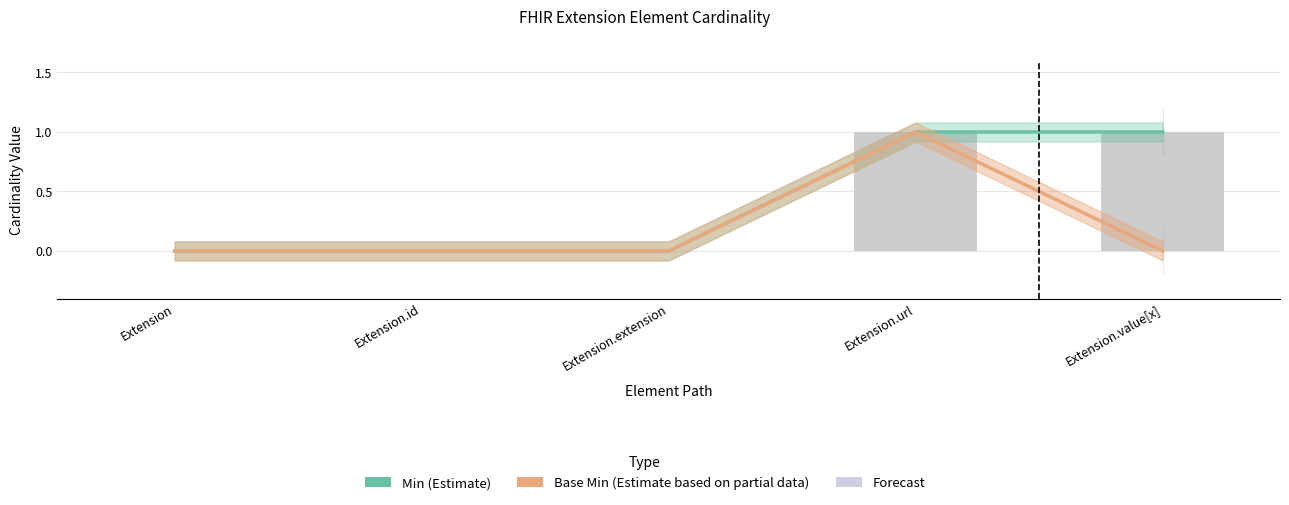

What is the sum of all Min values?

2